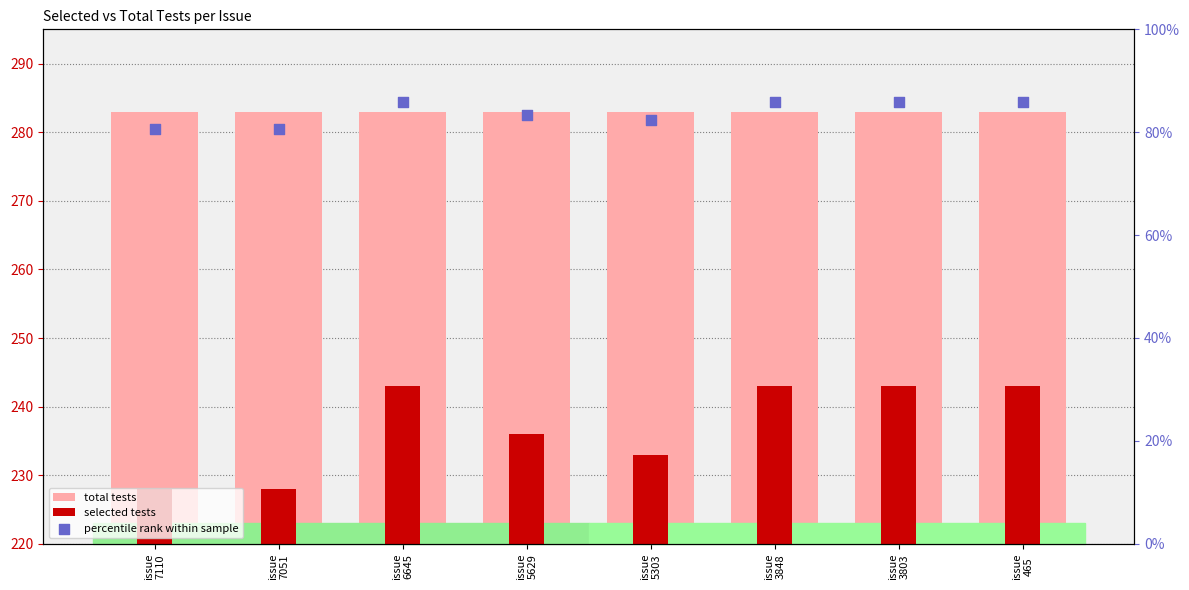

Which series contains the lowest Y value?

percentile rank within sample